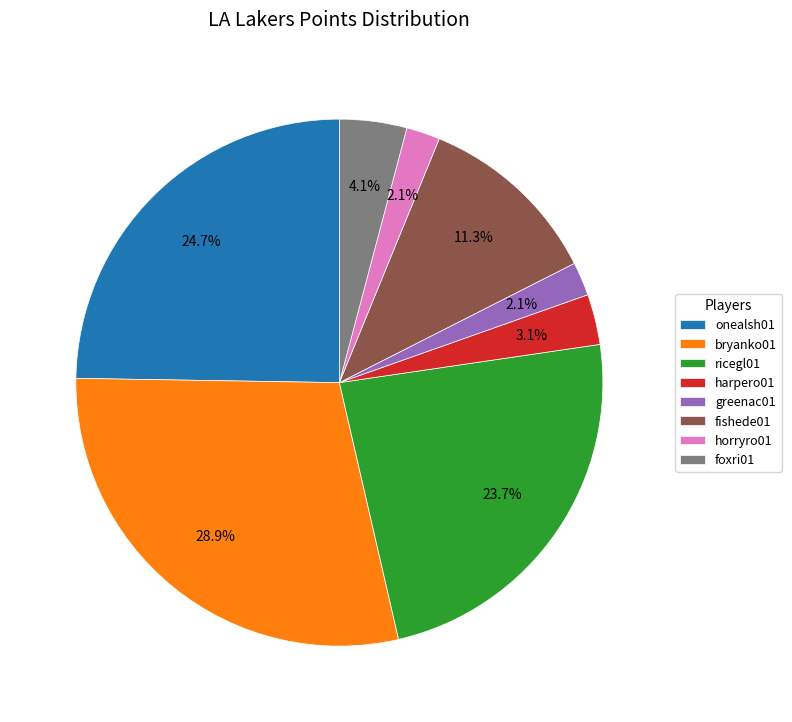

What is the largest slice in the pie chart?

bryanko01